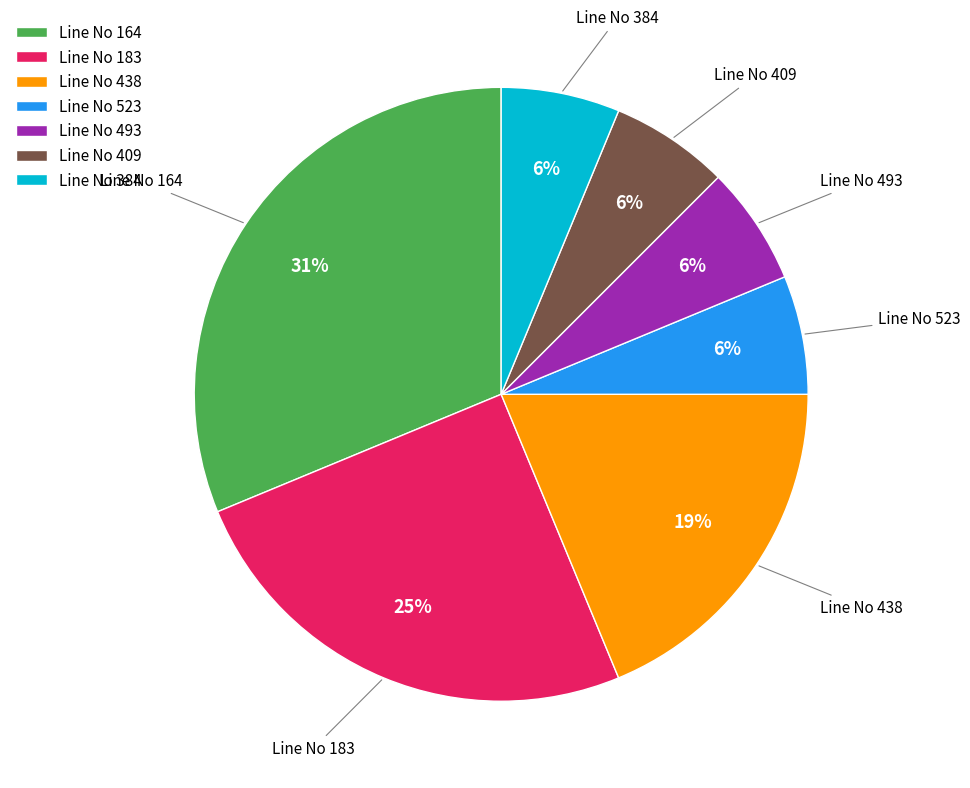

True or false: Line No 183 accounts for 25% of the total.

True